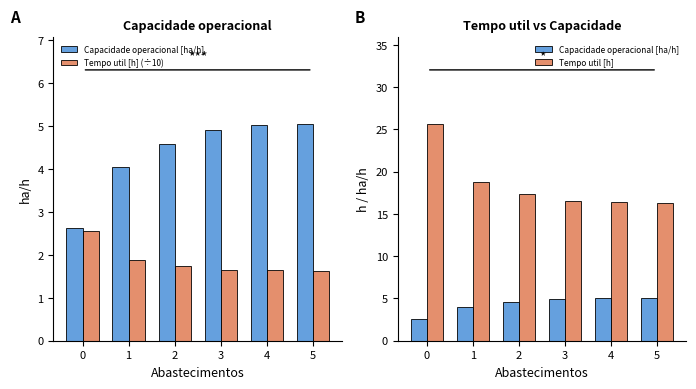

Is the value of Tempo util [h] (÷10) at 4 greater than the value of Tempo util [h] at 3?

No